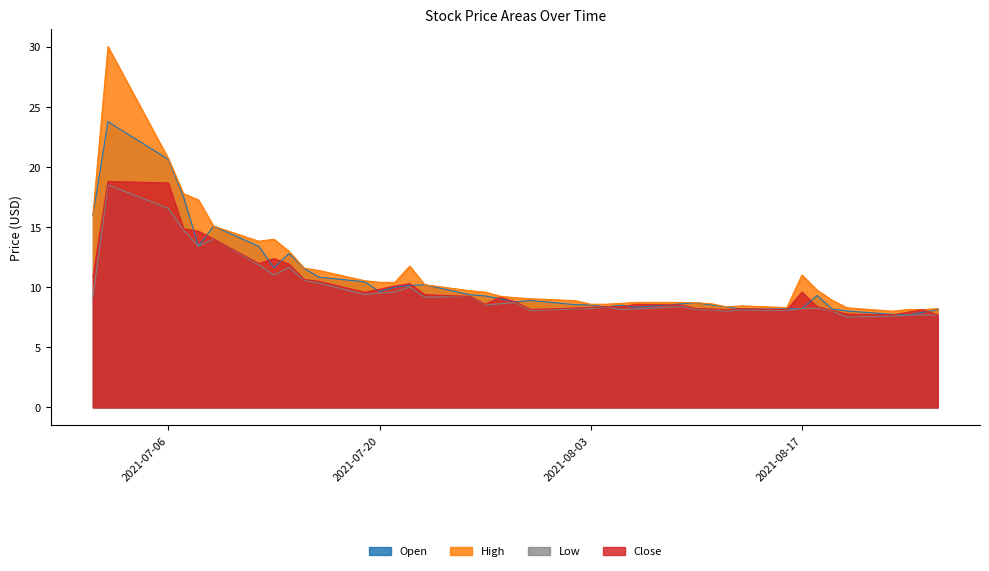

What are all the series names shown in the legend?

Open, High, Low, Close